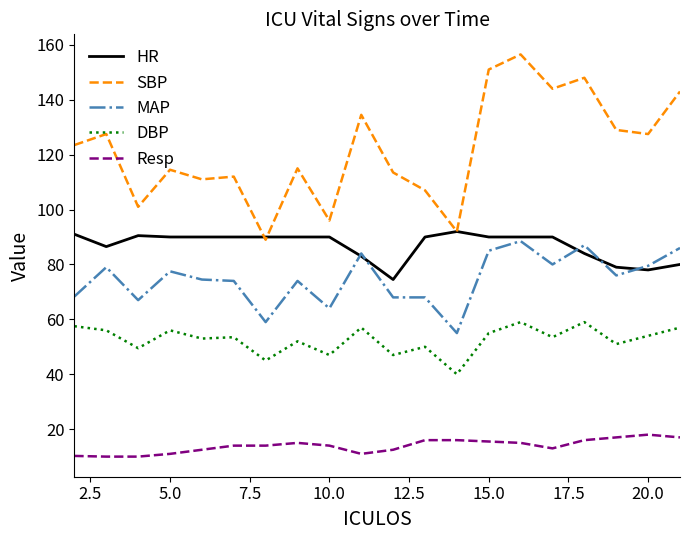

True or false: SBP and Resp cross at least once.

False